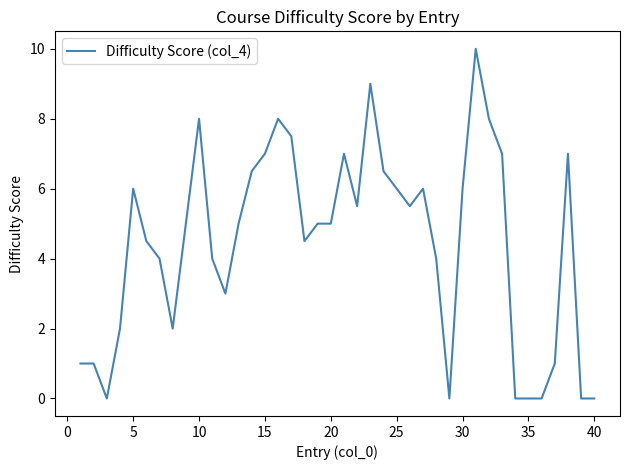

What is the difference between the maximum and minimum values?

10.0